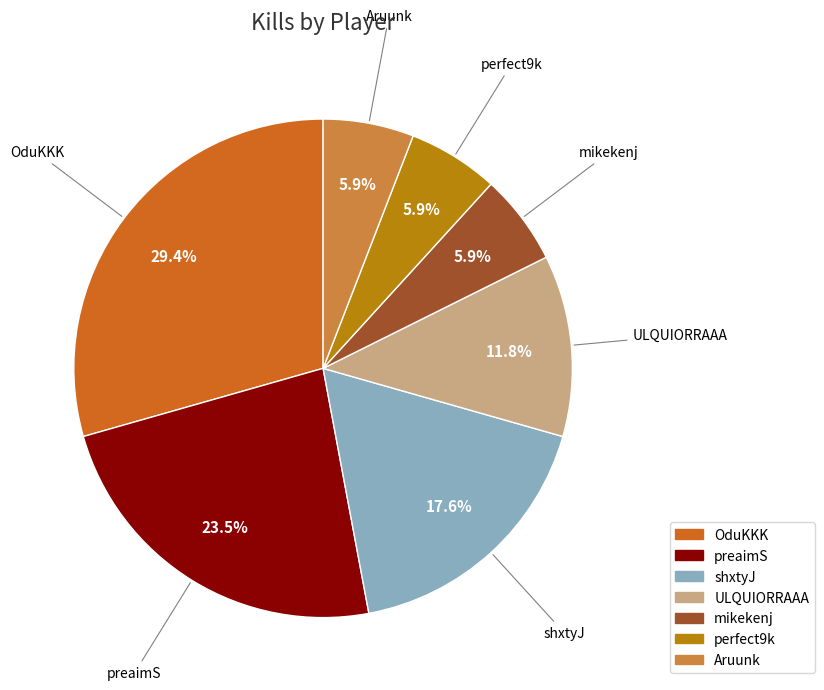

What percentage is the mikekenj slice, to the nearest percent?

6%